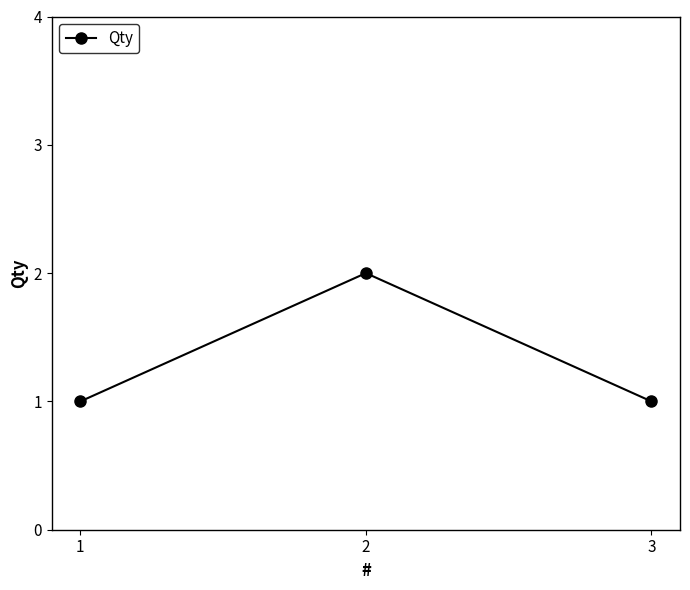

What is the maximum value shown in the chart?

2